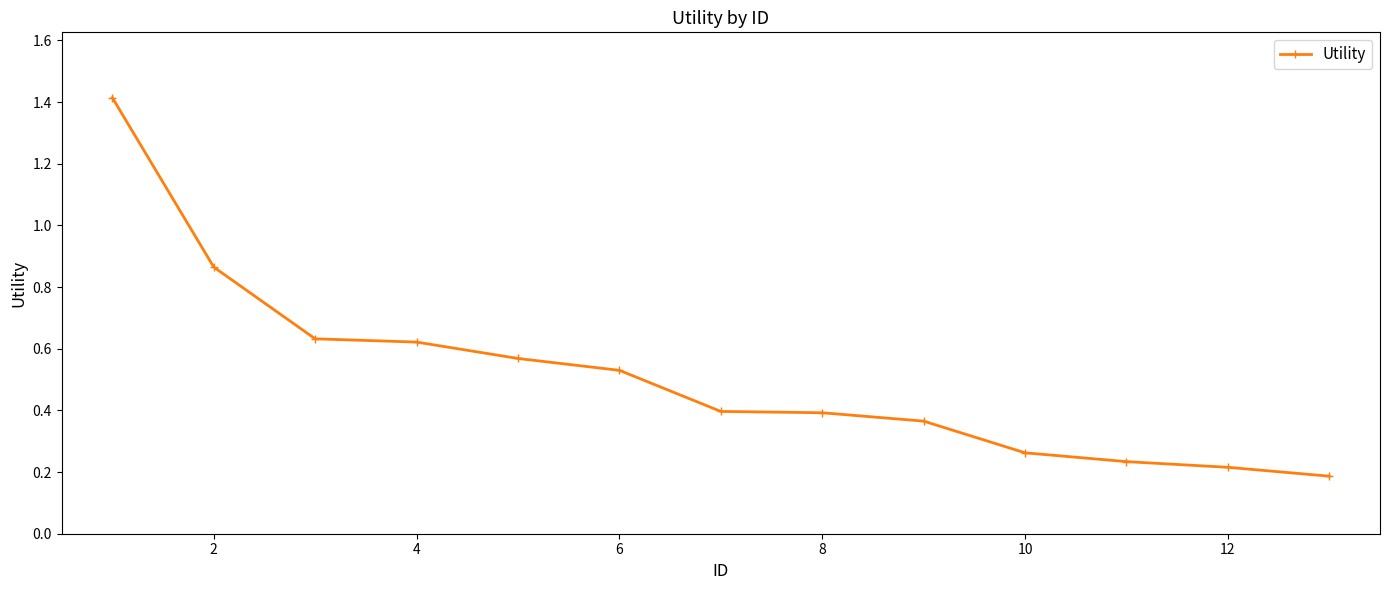

Count the values in the range 0 to 1.

12